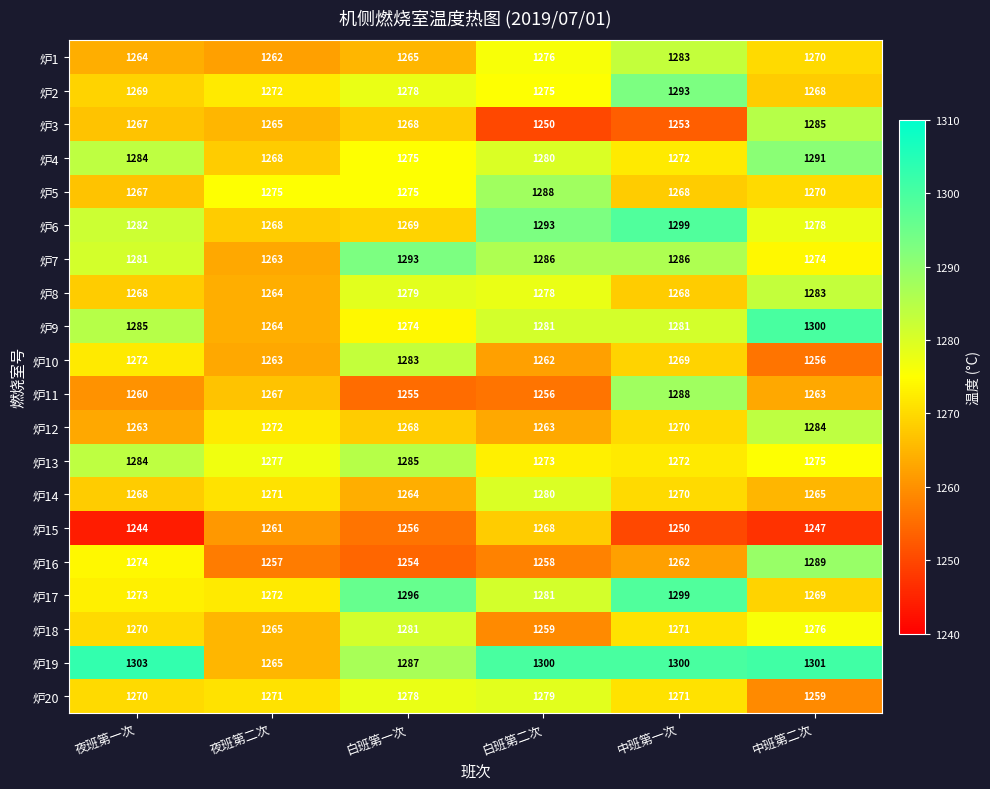

At which category does the chart reach its minimum across all series?

夜班第一次